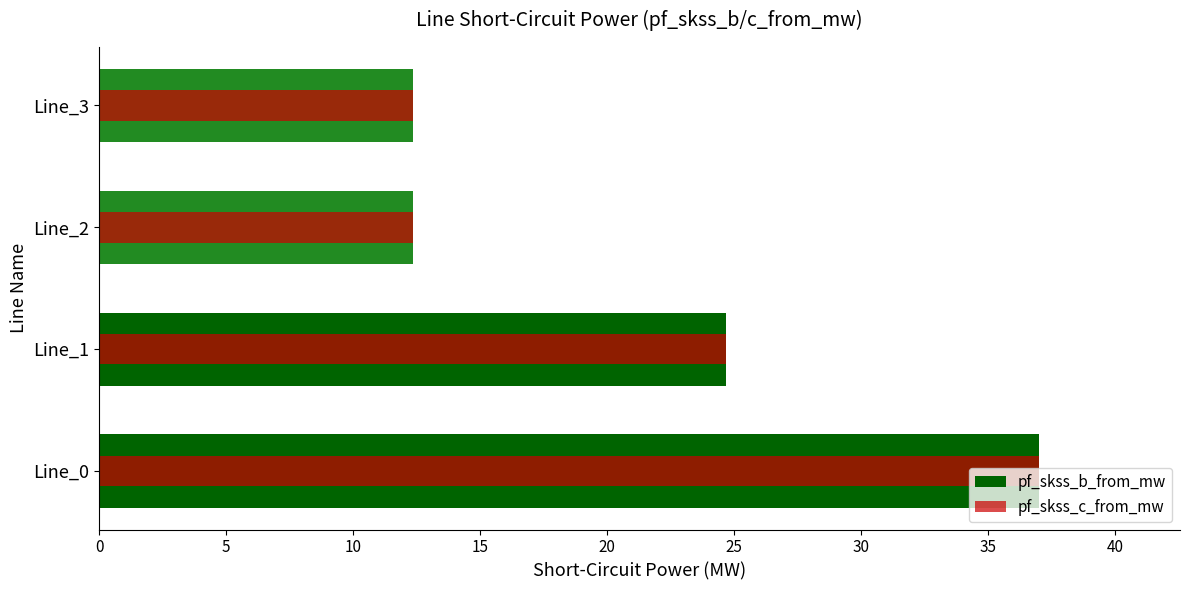

Count the number of data series in this chart.

2